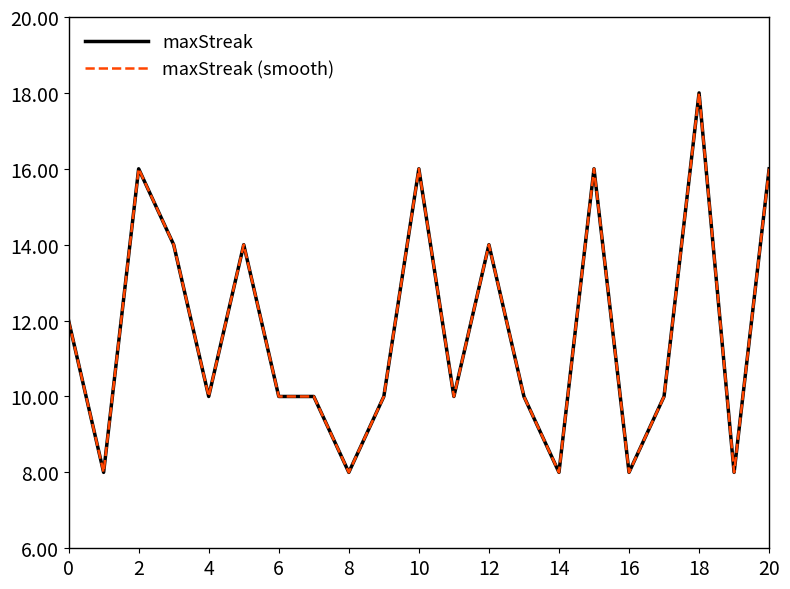

Is this an area chart (filled region under the line)?

No